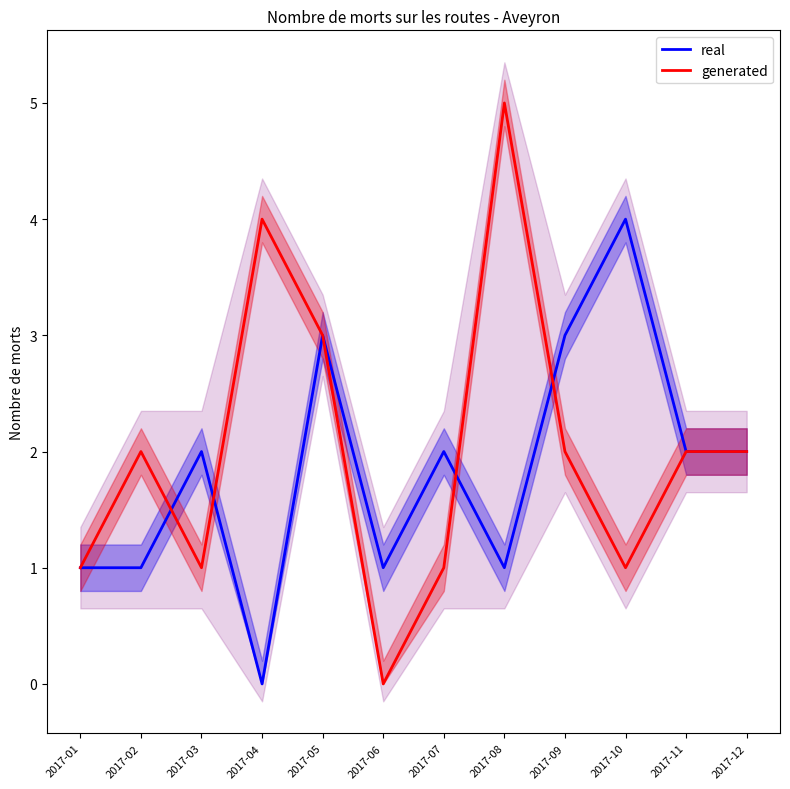

Does the chart have visible grid lines?

No